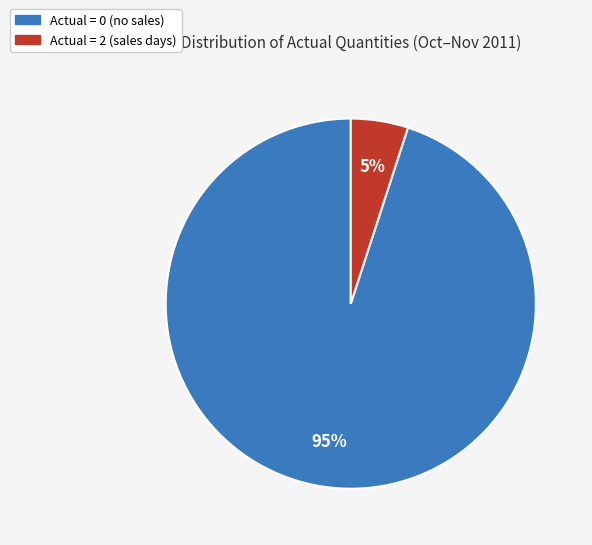

Is there a majority slice in this chart?

Yes